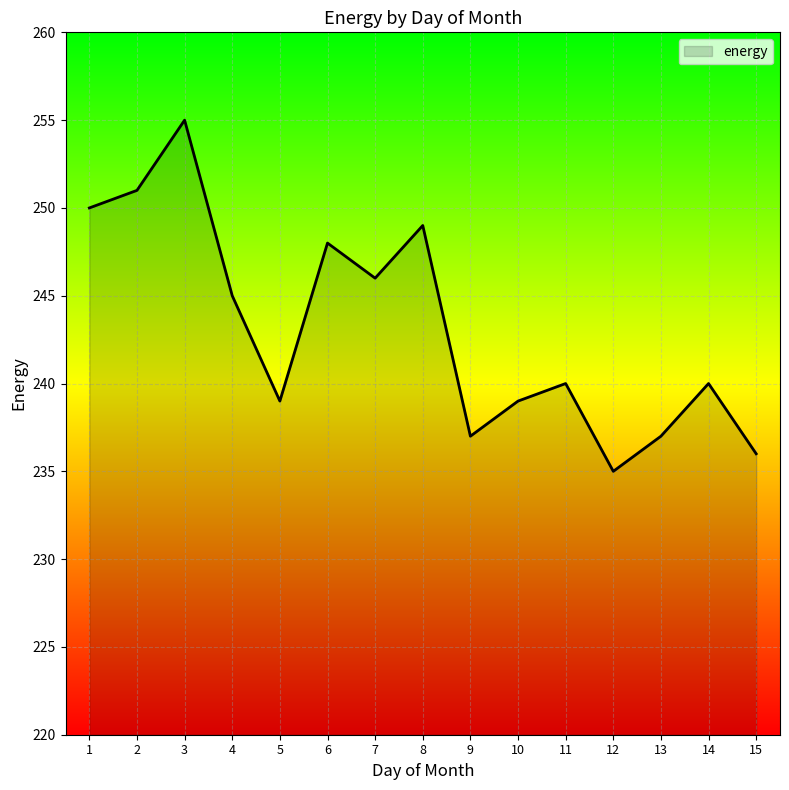

Which category has the lowest value across all series?

12